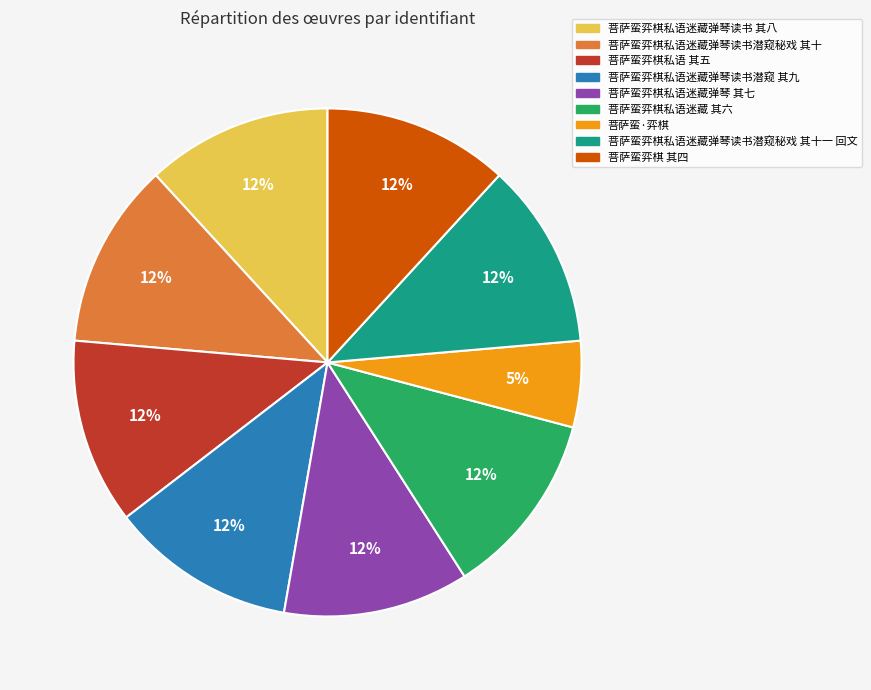

Does any single category account for the majority?

No